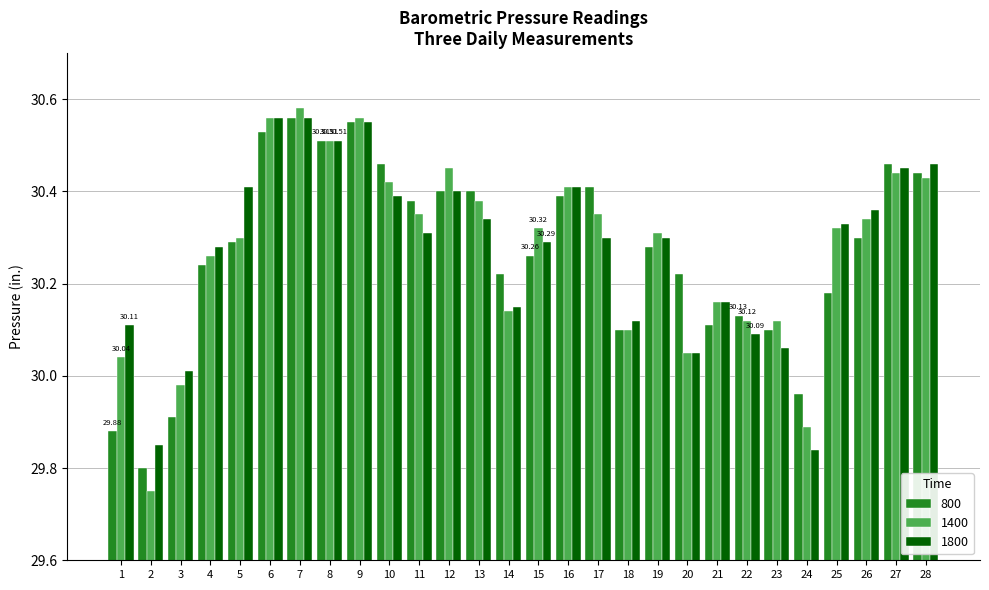

Is the value of 1800 at 4 greater than the value of 800 at 24?

Yes